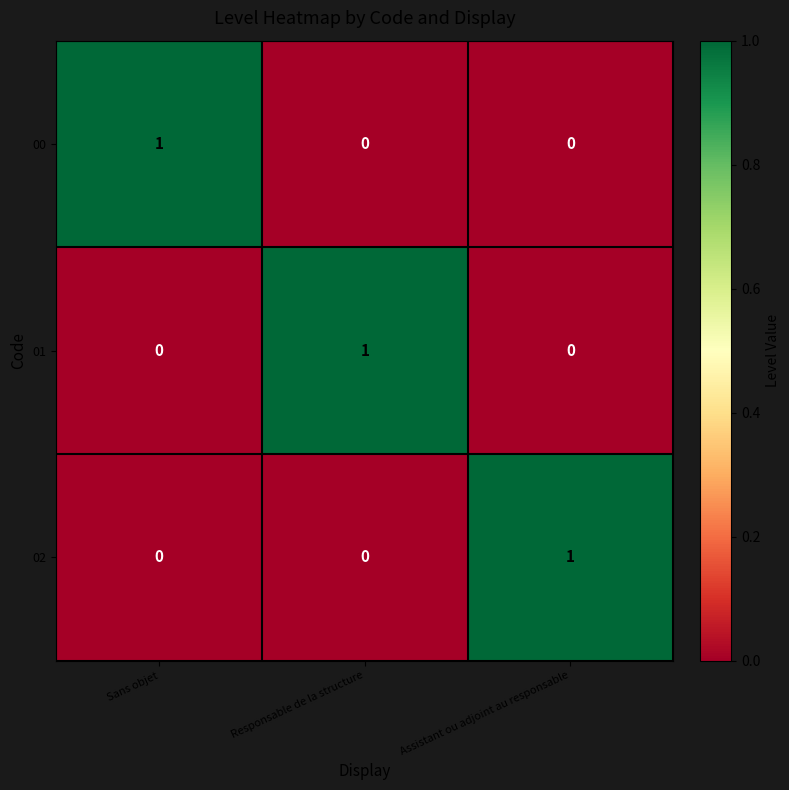

Reading left to right, what are all the values shown in this chart?

00: Sans objet=1	Responsable de la structure=0	Assistant ou adjoint au responsable=0
01: Sans objet=0	Responsable de la structure=1	Assistant ou adjoint au responsable=0
02: Sans objet=0	Responsable de la structure=0	Assistant ou adjoint au responsable=1